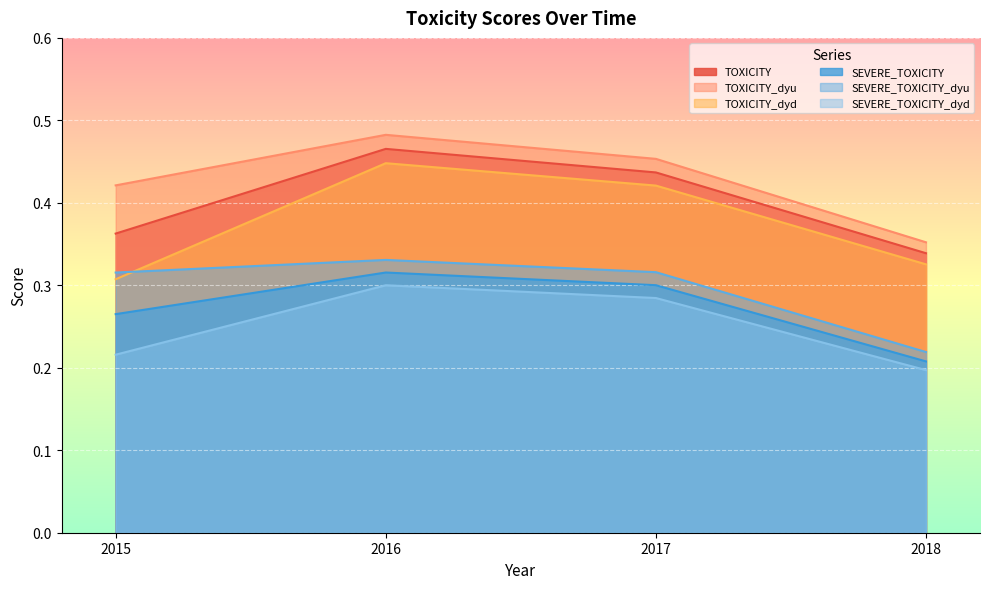

What is the total value across all series at 2016?

2.3